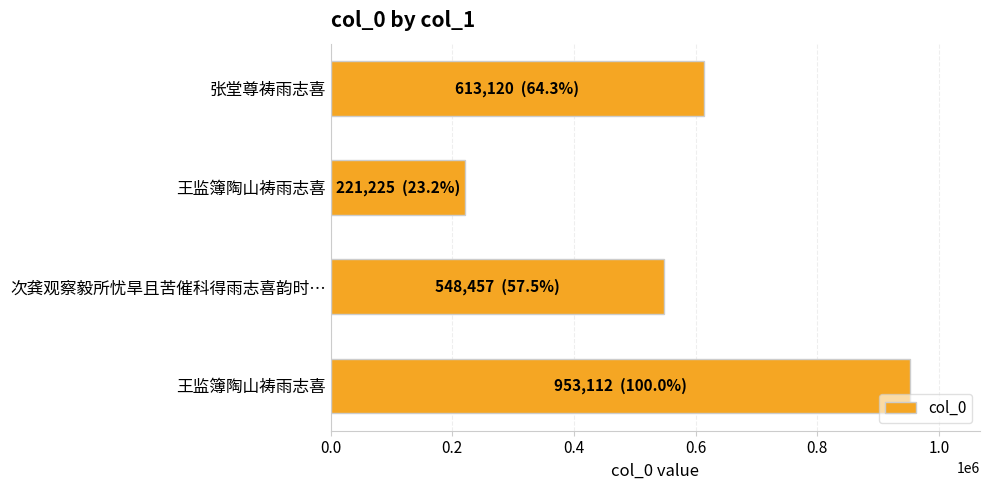

How many values are below 613120?

2